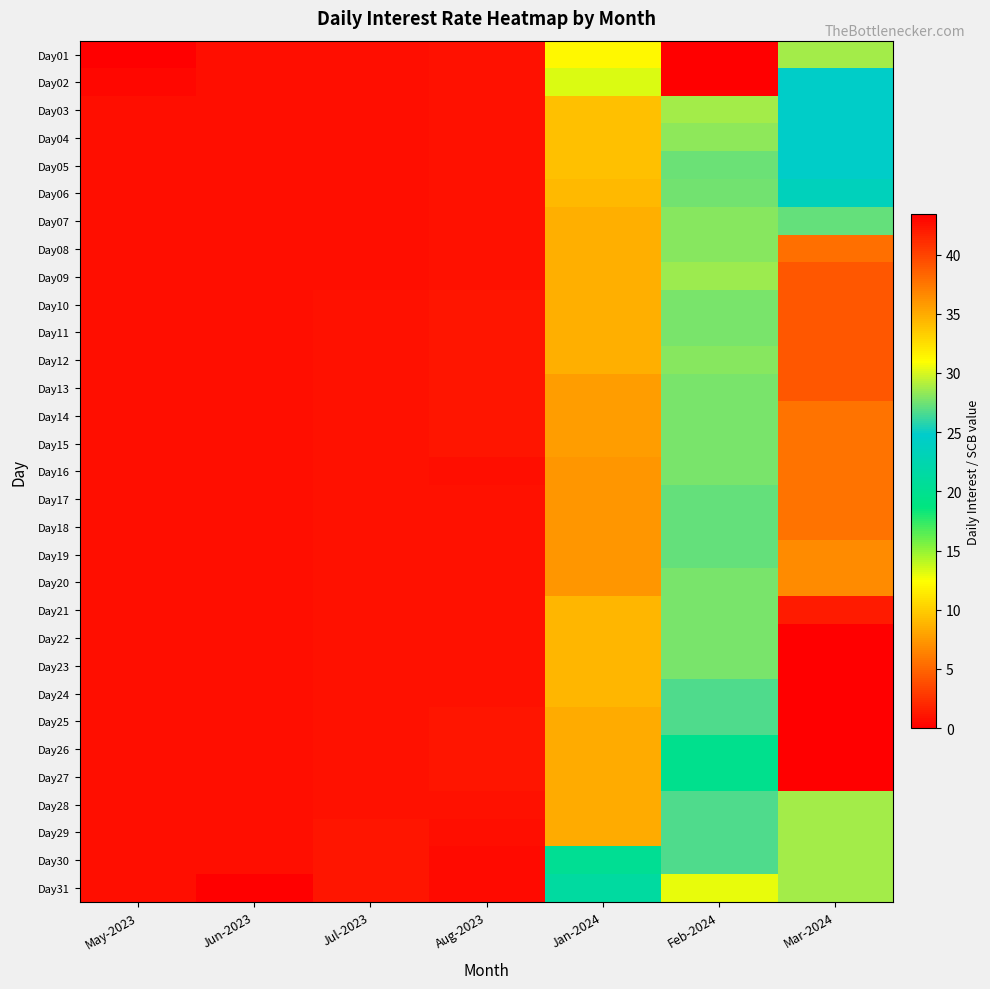

What is the total value across all series at Jan-2024?

292.3